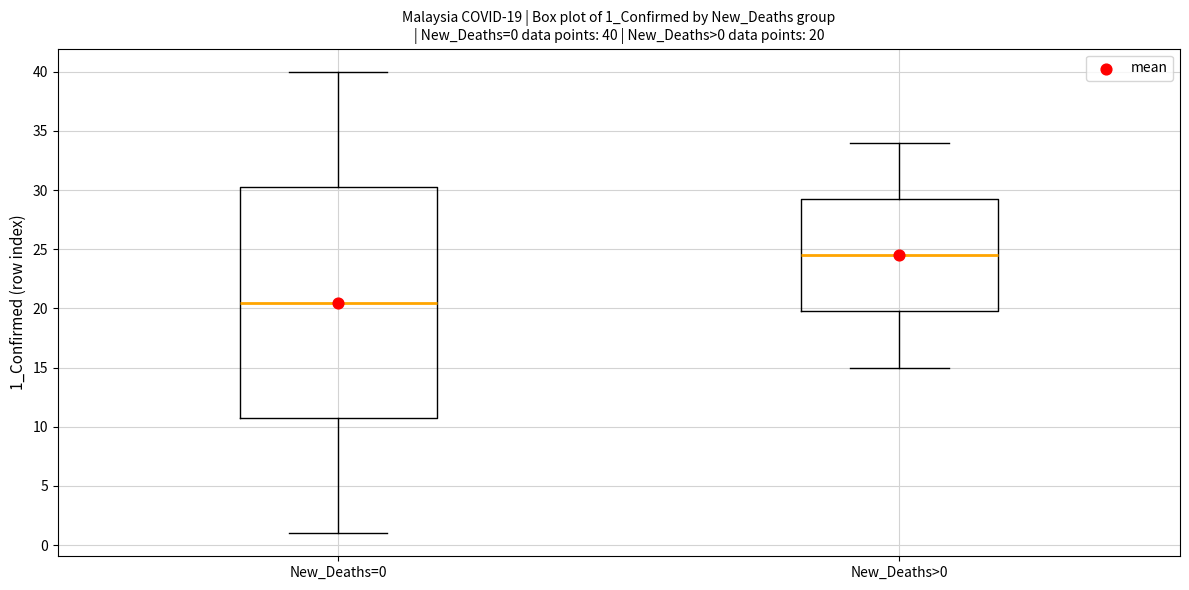

Which box has the lowest median line?

New_Deaths=0